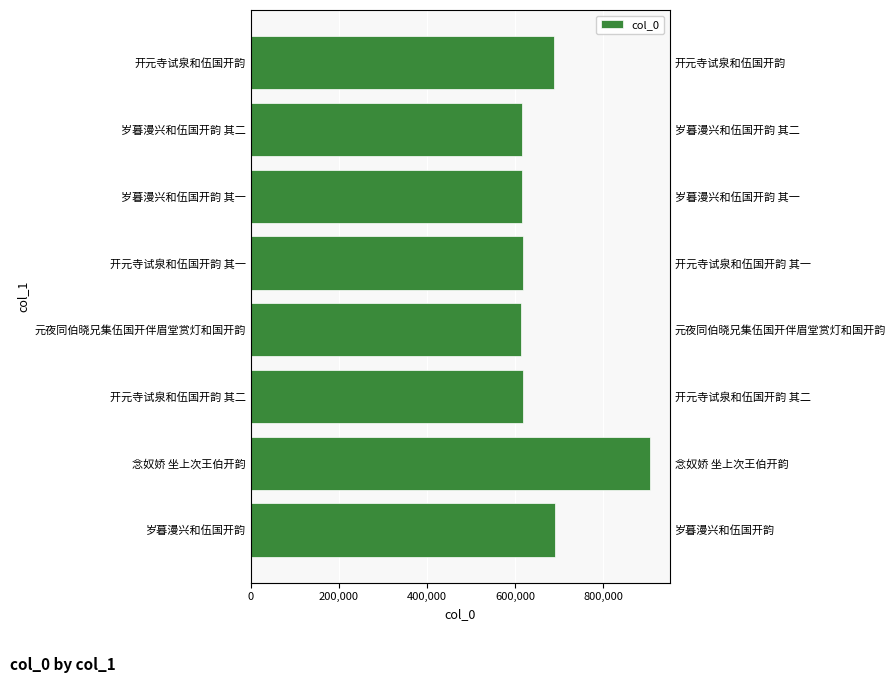

What is the average value?

670925